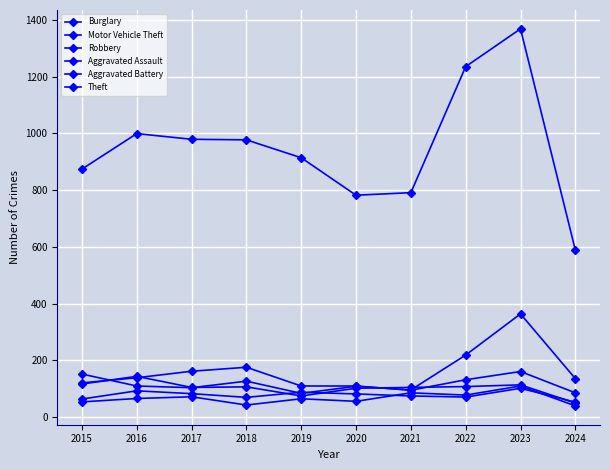

How many data points does each series have?

10